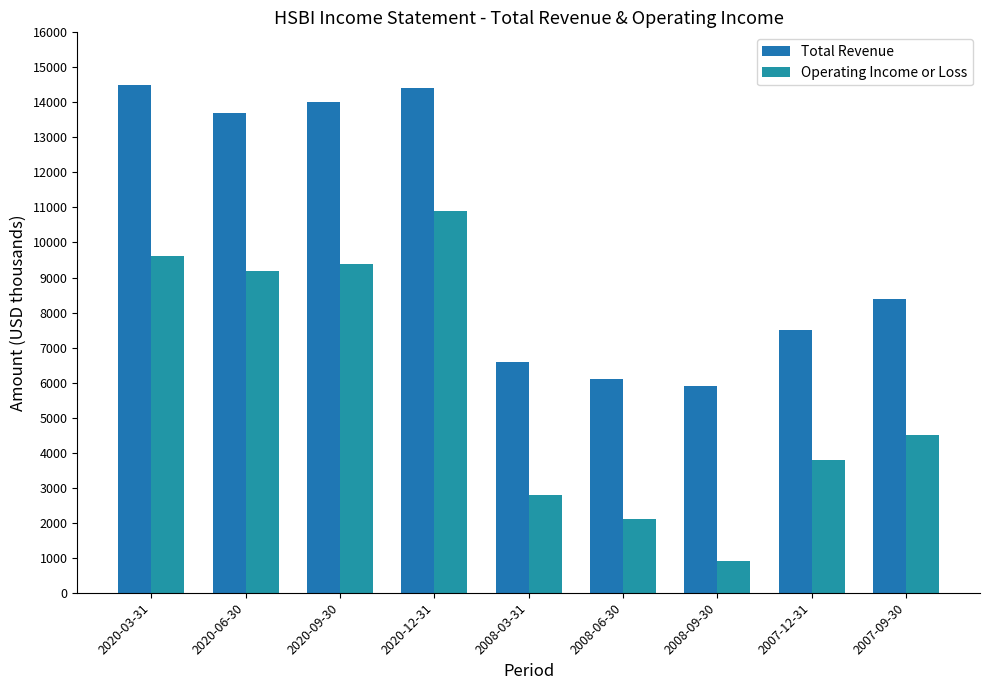

True or false: Operating Income or Loss has a value of 4500 at 2007-09-30.

True